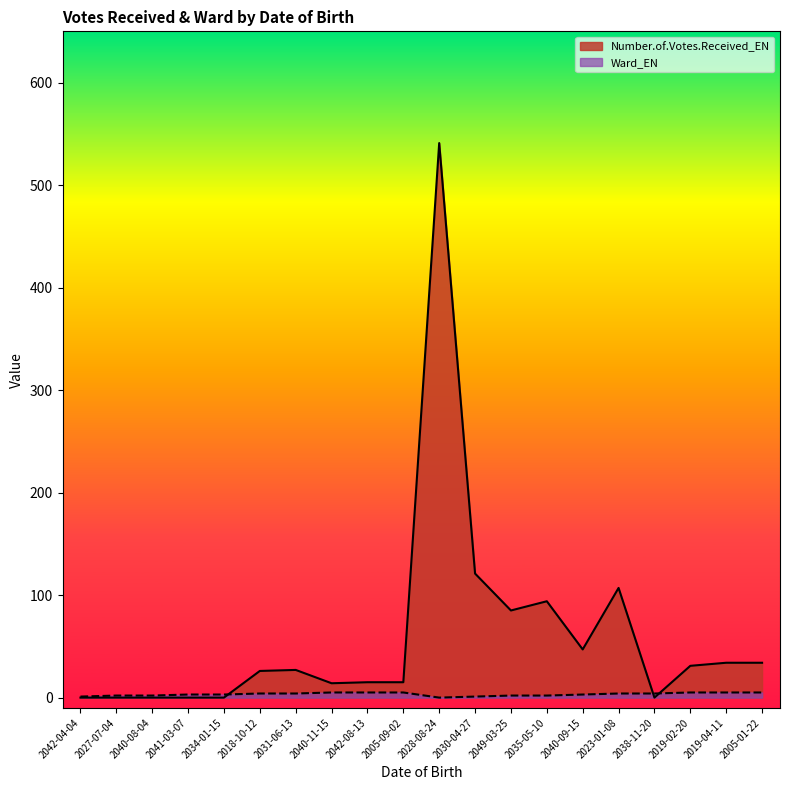

At how many categories does at least one series exceed 68?

5